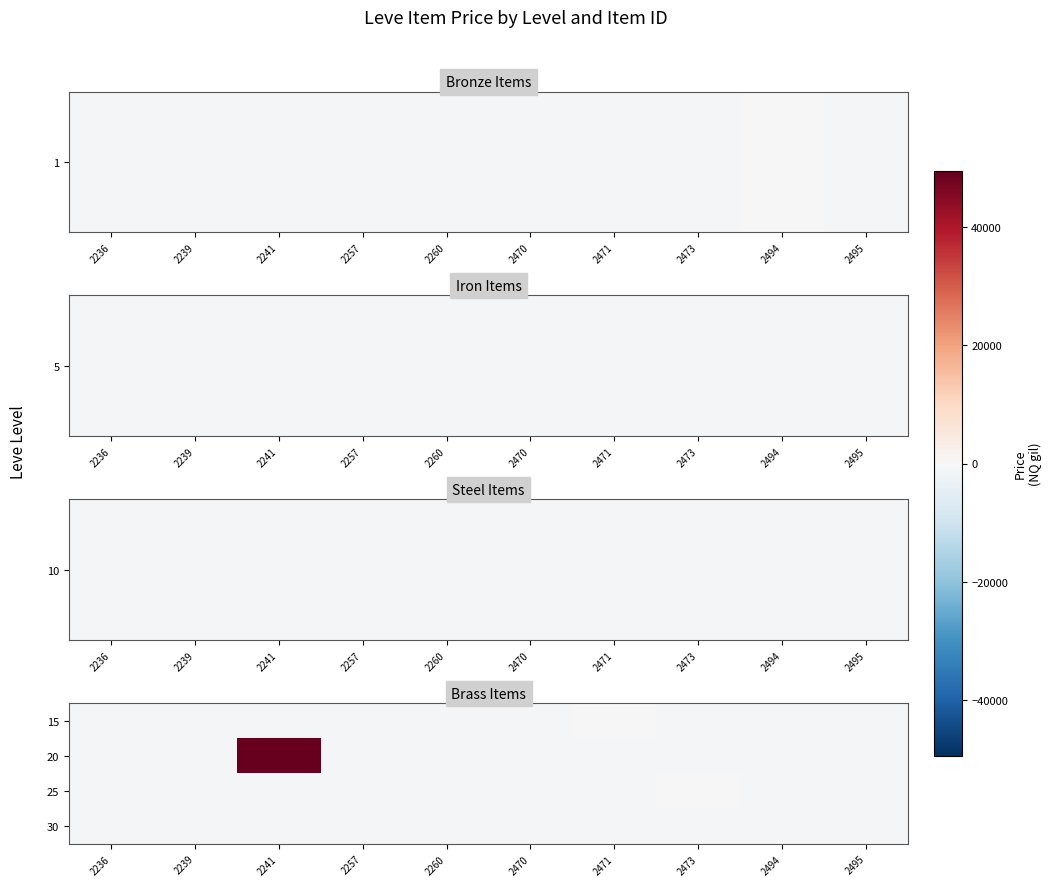

Reading left to right, extract all data points from this chart.

15: 2236=-753.9	2239=-753.9	2241=-753.9	2257=-753.9	2260=-753.9	2470=-753.9	2471=304.1	2473=-753.9	2494=-753.9	2495=-753.9
20: 2236=-753.9	2239=-753.9	2241=49446.1	2257=-753.9	2260=-753.9	2470=-753.9	2471=-753.9	2473=-753.9	2494=-753.9	2495=-753.9
25: 2236=-753.9	2239=-753.9	2241=-753.9	2257=-753.9	2260=-753.9	2470=-753.9	2471=-753.9	2473=264.1	2494=-753.9	2495=-753.9
30: 2236=-753.9	2239=-753.9	2241=-753.9	2257=-753.9	2260=-753.9	2470=-753.9	2471=-753.9	2473=-753.9	2494=-753.9	2495=-753.9